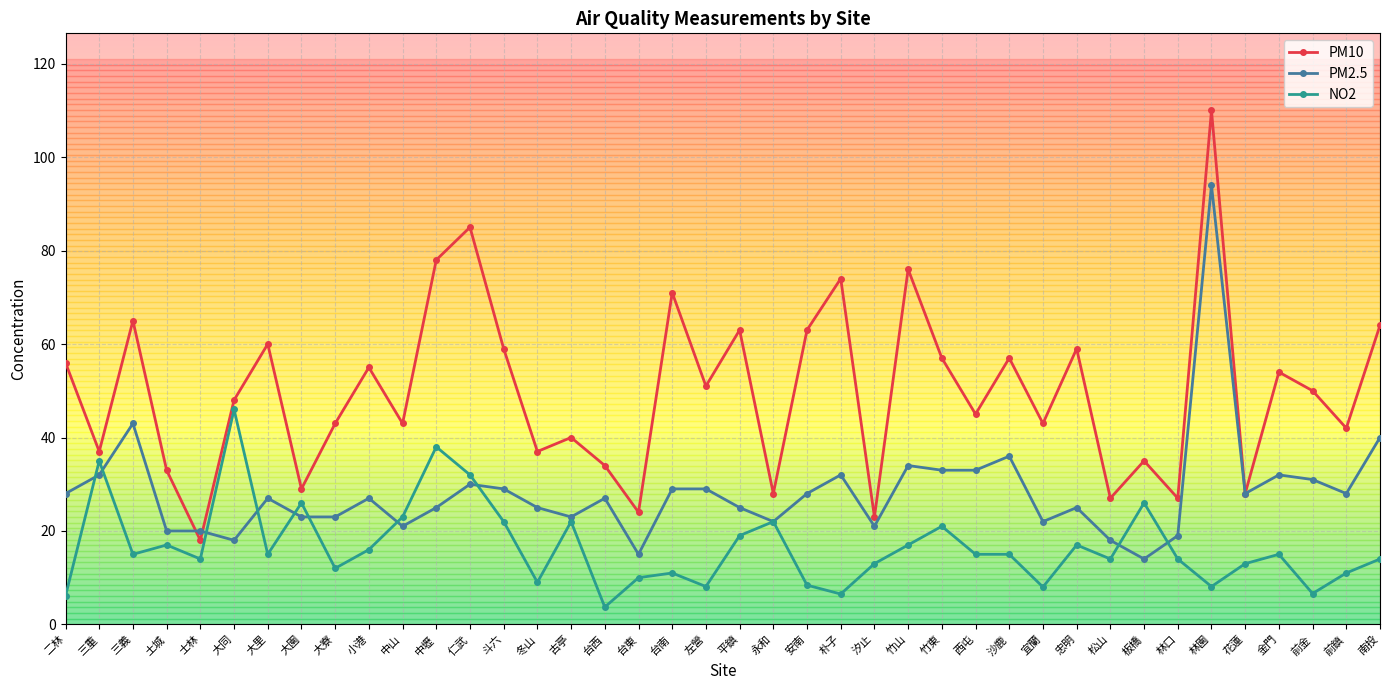

What is the approximate value of PM2.5 at 竹山?

34.0